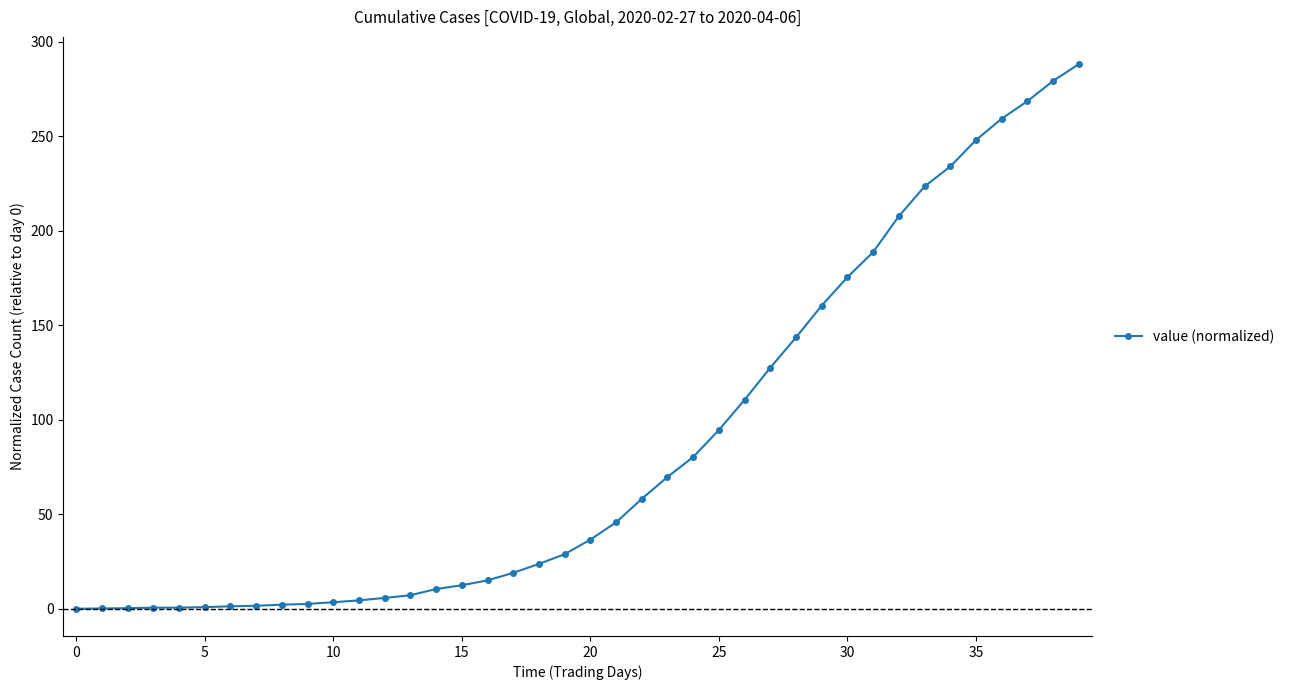

What is the sum of all values?

3439.9